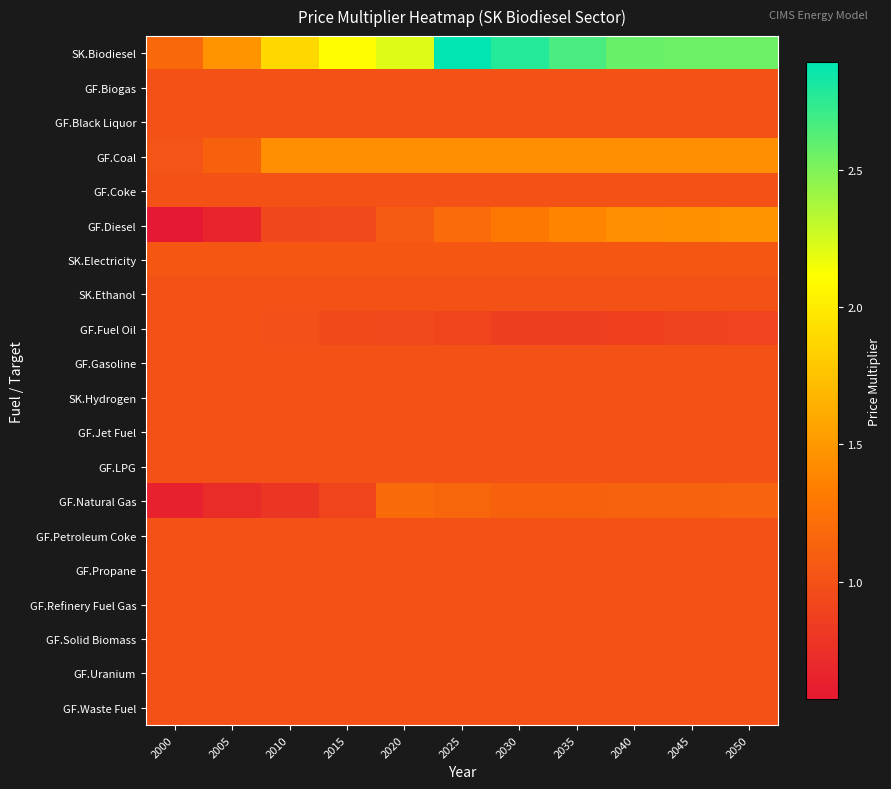

At which category is the sum across all series the highest?

2025